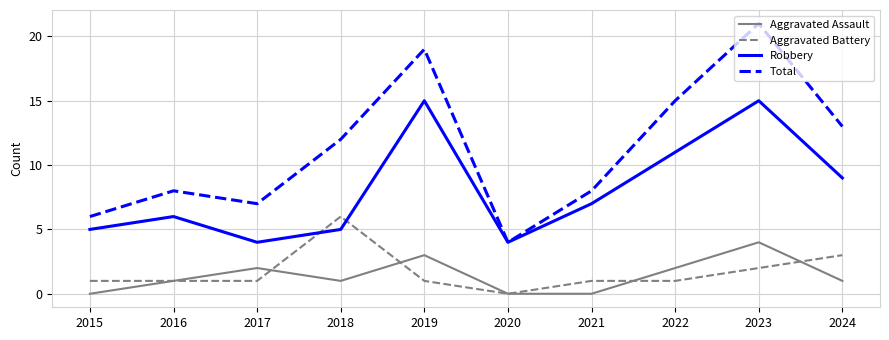

True or false: Total has a value of 2 at 2020.

False